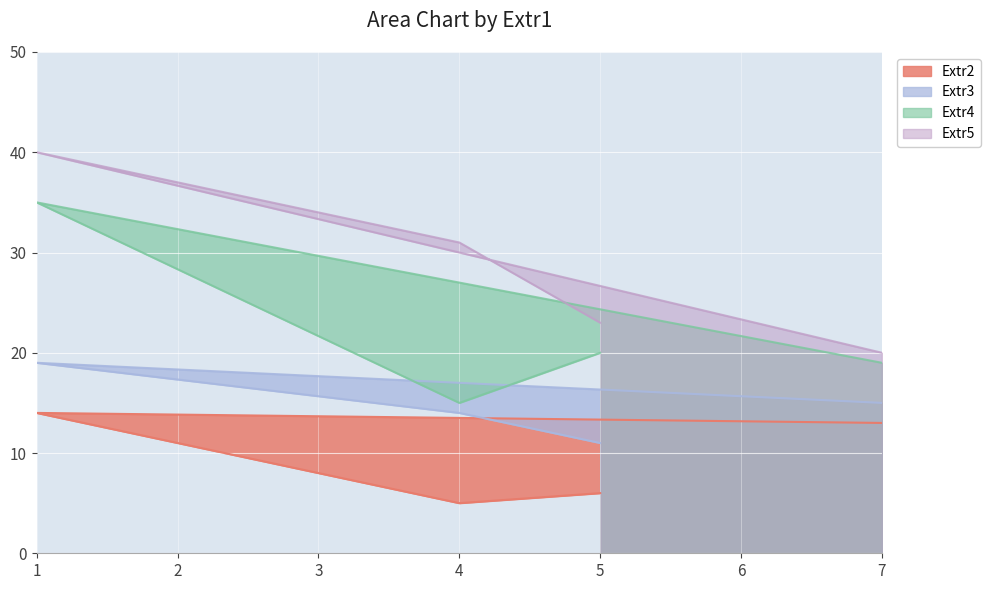

What is the difference between the second highest and minimum values in the Extr5 series?

11